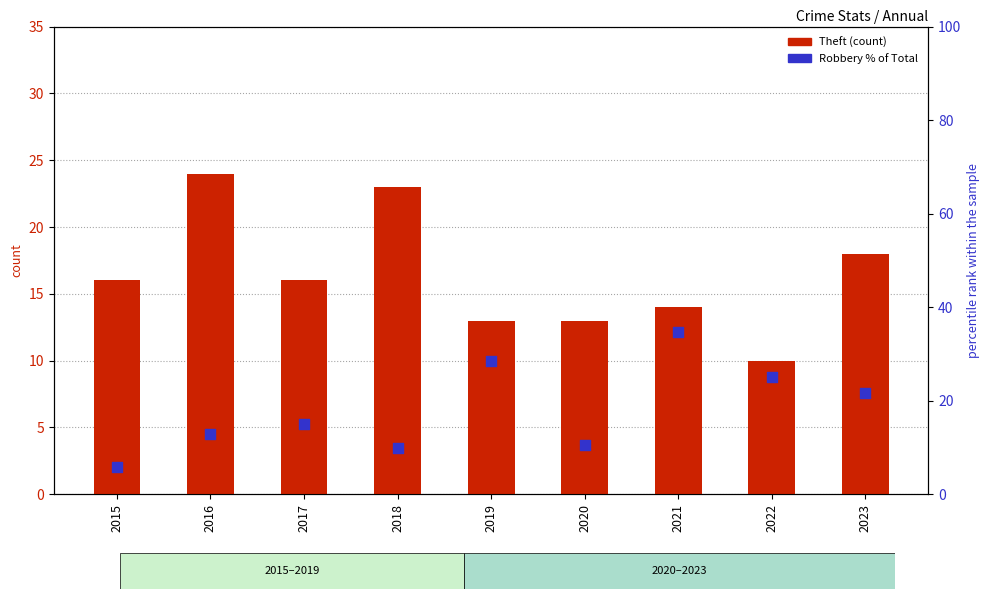

What is the total value across all series at 2017?

31.0